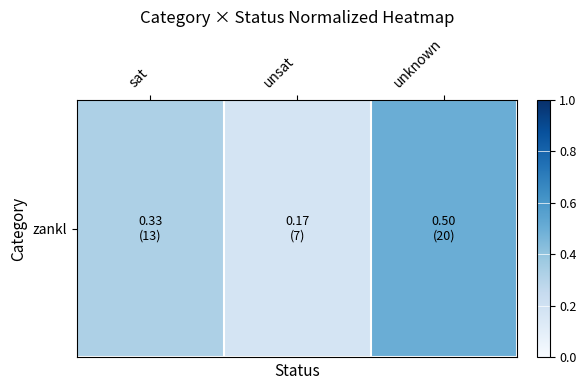

Is it true that the value at unsat is 0.2?

True